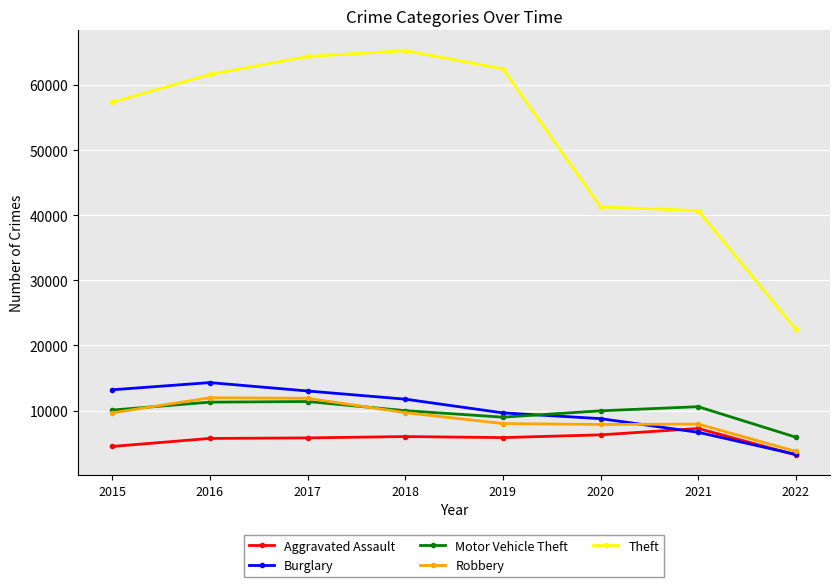

Which category has the highest value across all series?

2018